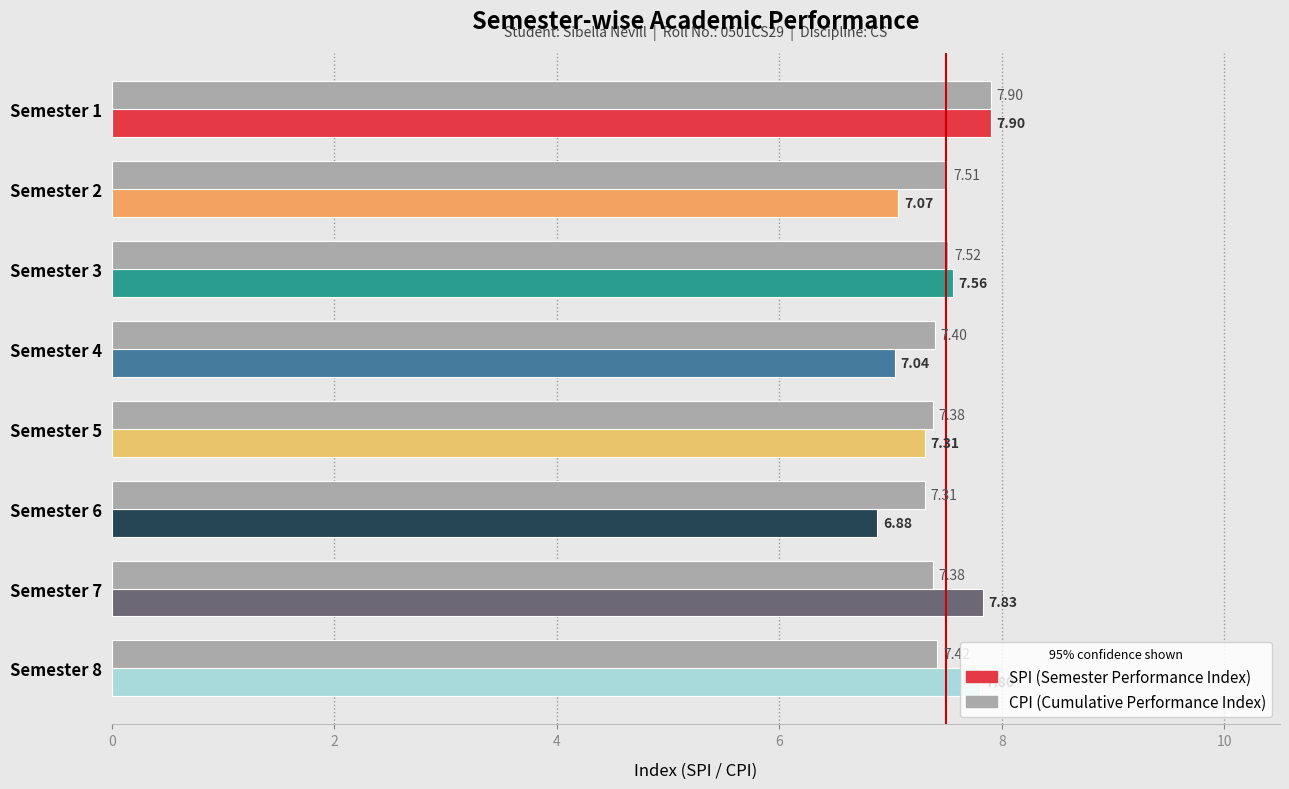

Rank the categories by CPI value from lowest to highest.

6, 5, 7, 4, 8, 2, 3, 1